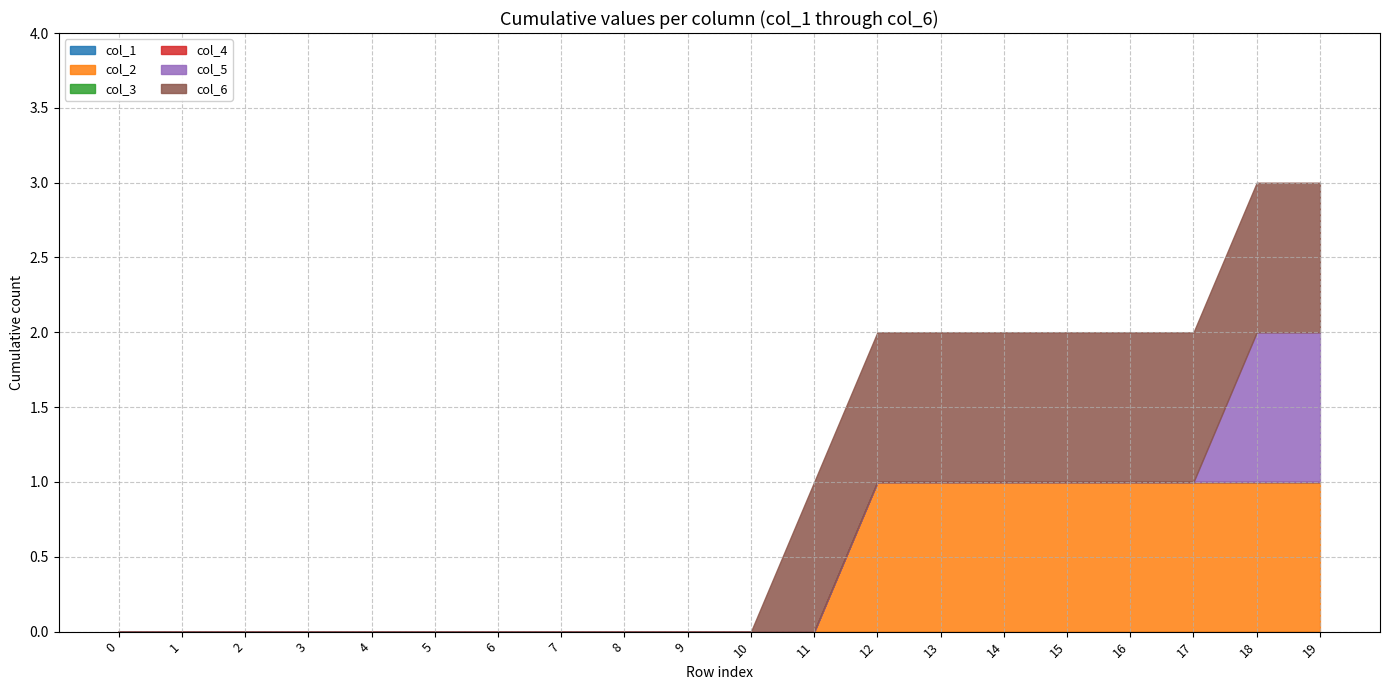

Which series changed the most between 9 and 10?

col_1